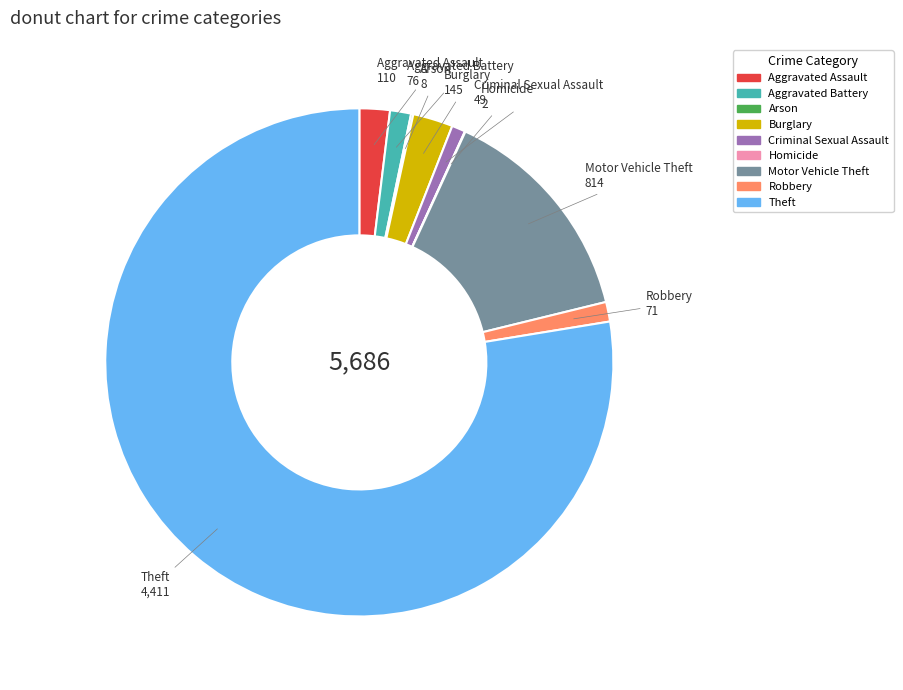

What is the largest slice in the pie chart?

Theft